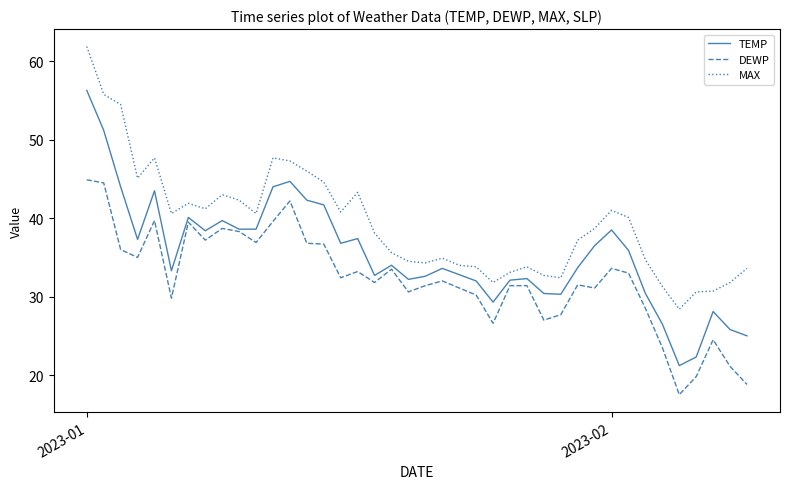

Rank the series by their maximum value, from highest to lowest.

MAX, TEMP, DEWP